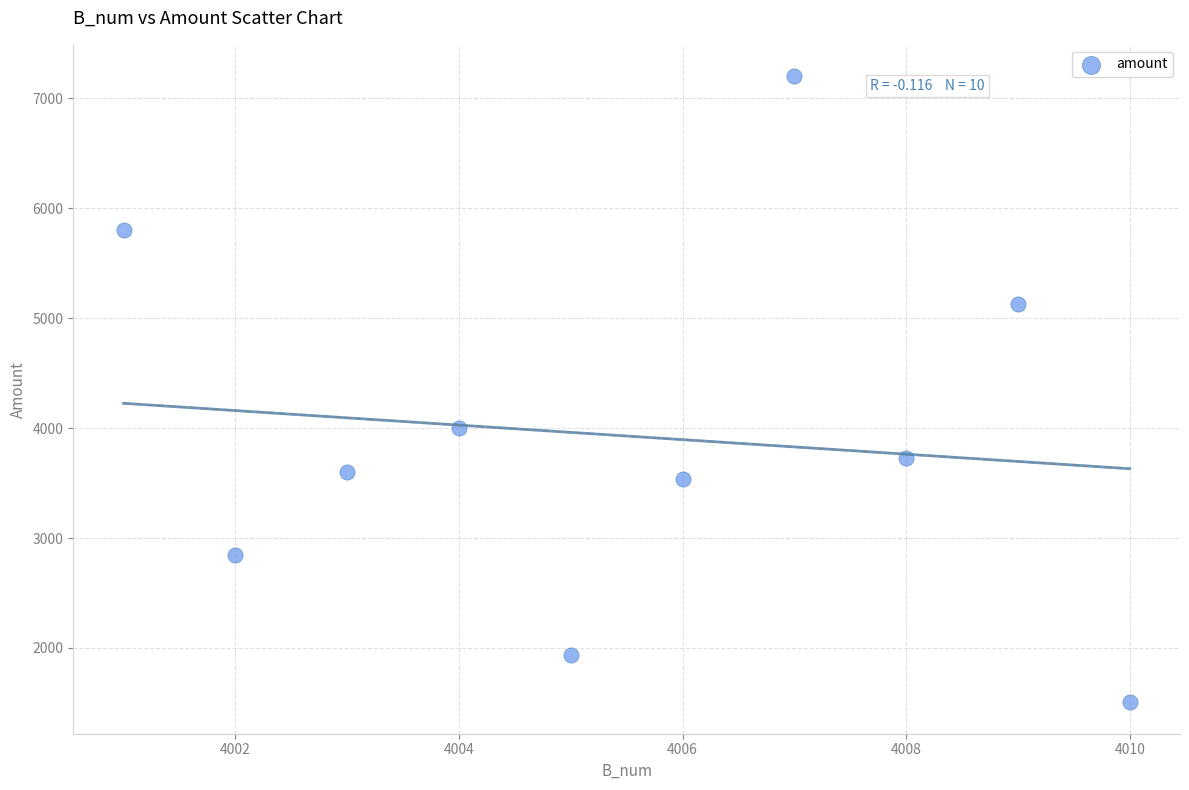

What Y value in the scatter plot is closest to 4352?

4000